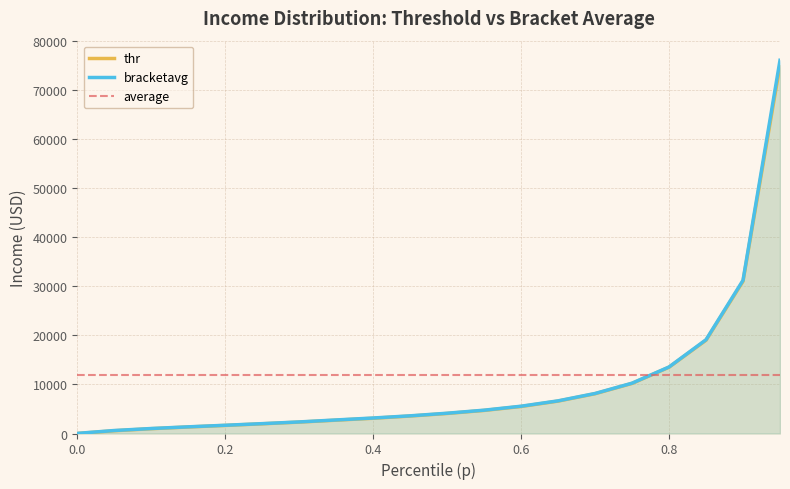

The chart shows a value of 4963.8 at 0.7. True or false?

False